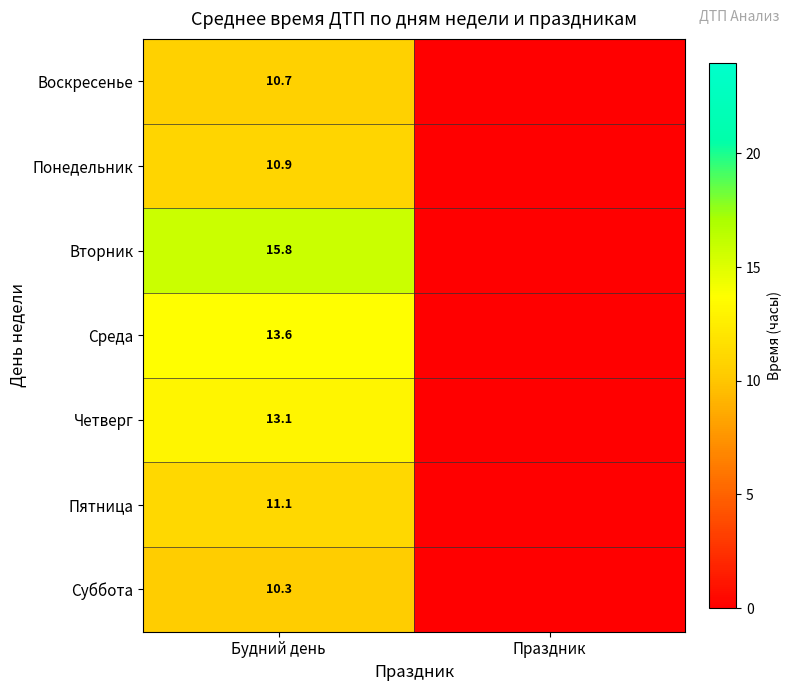

The Среда series shows 13.6 at Будний день. True or false?

True